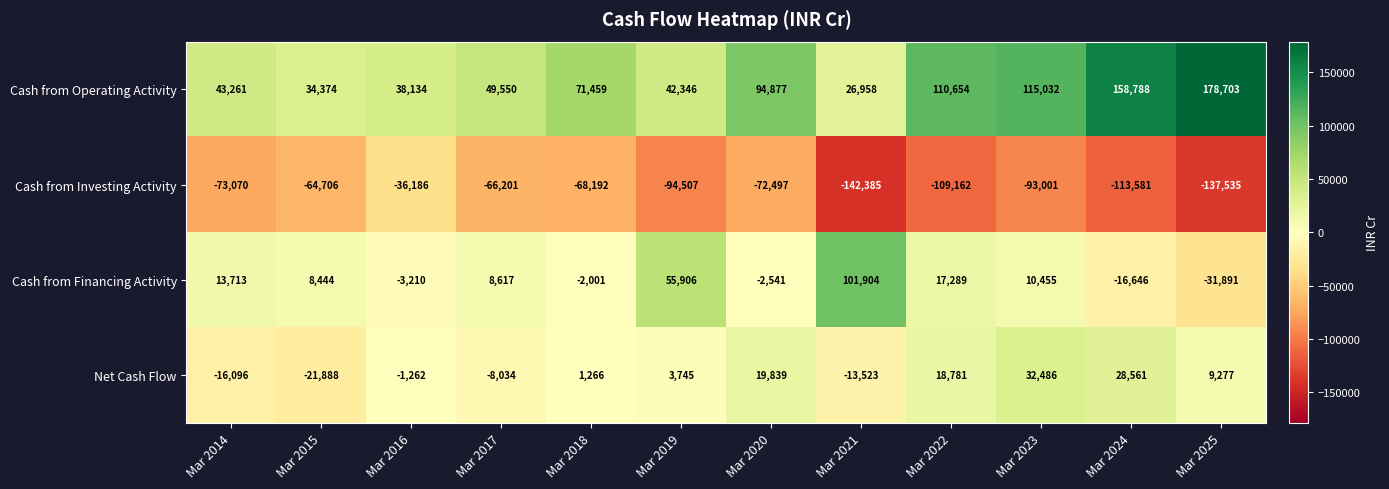

True or false: Cash from Investing Activity has a value of -85889 at Mar 2025.

False